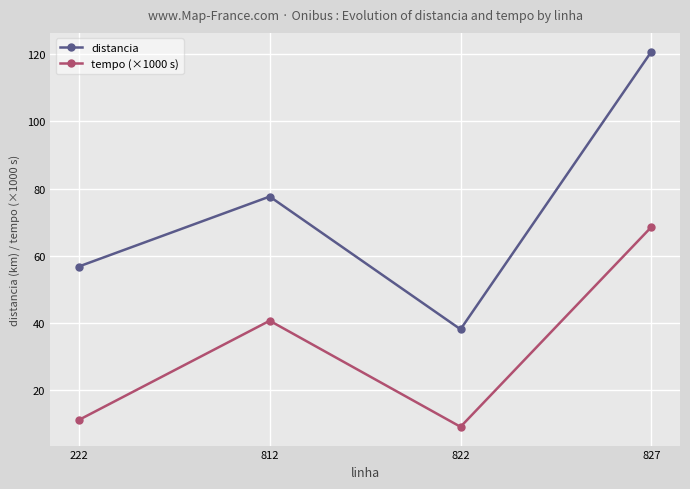

Where does the tempo (×1000 s) series first go above 40?

812